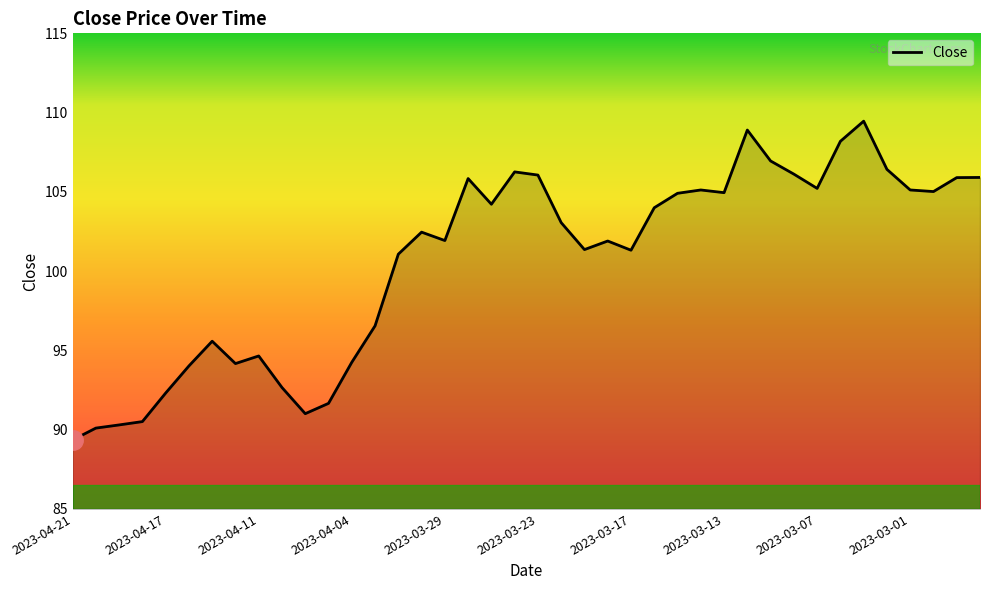

What is the greatest value displayed?

109.5